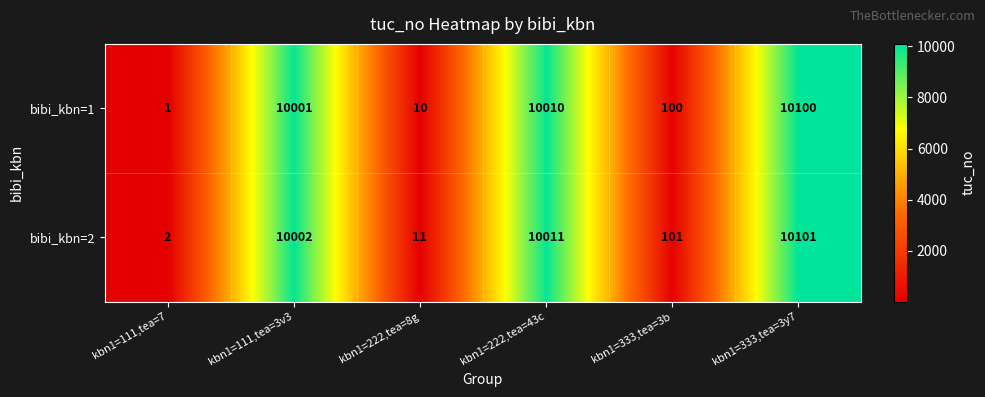

How many series are shown in this chart?

2